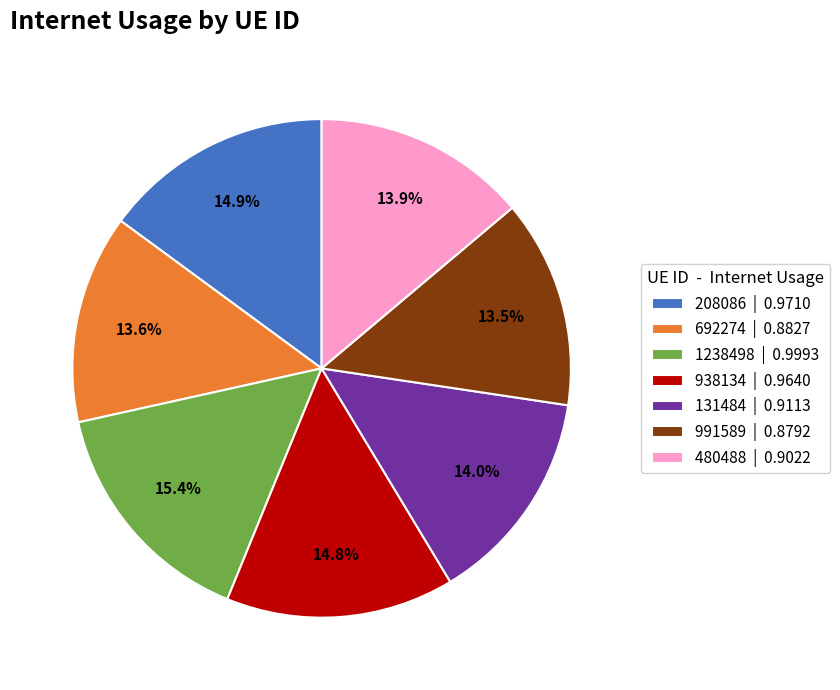

Which has a higher value, 1238498 | 0.9993 or 938134 | 0.9640?

1238498 | 0.9993